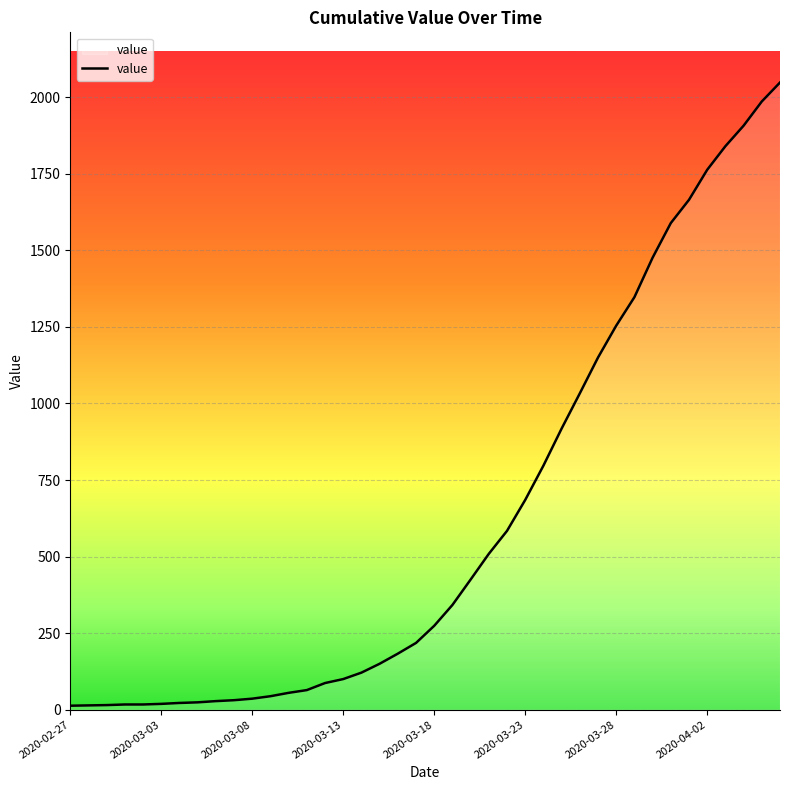

What is the greatest value displayed?

2048